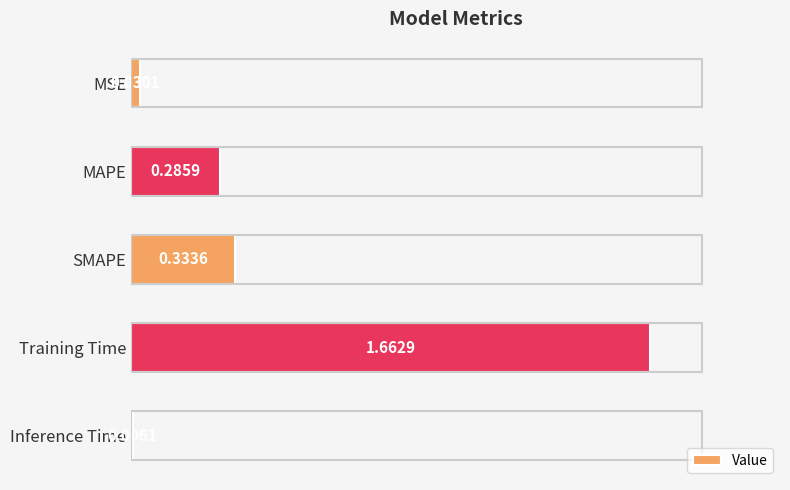

Which category has the highest value across all series?

Training Time